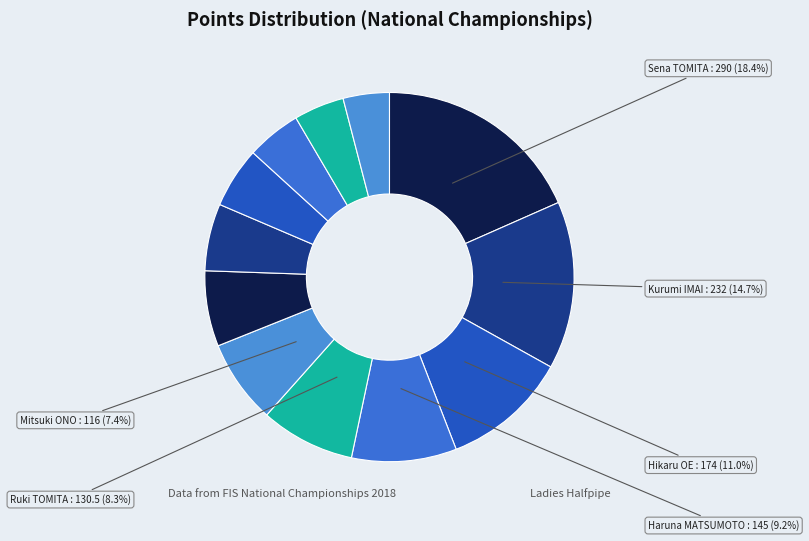

How many slices are in this pie chart?

12